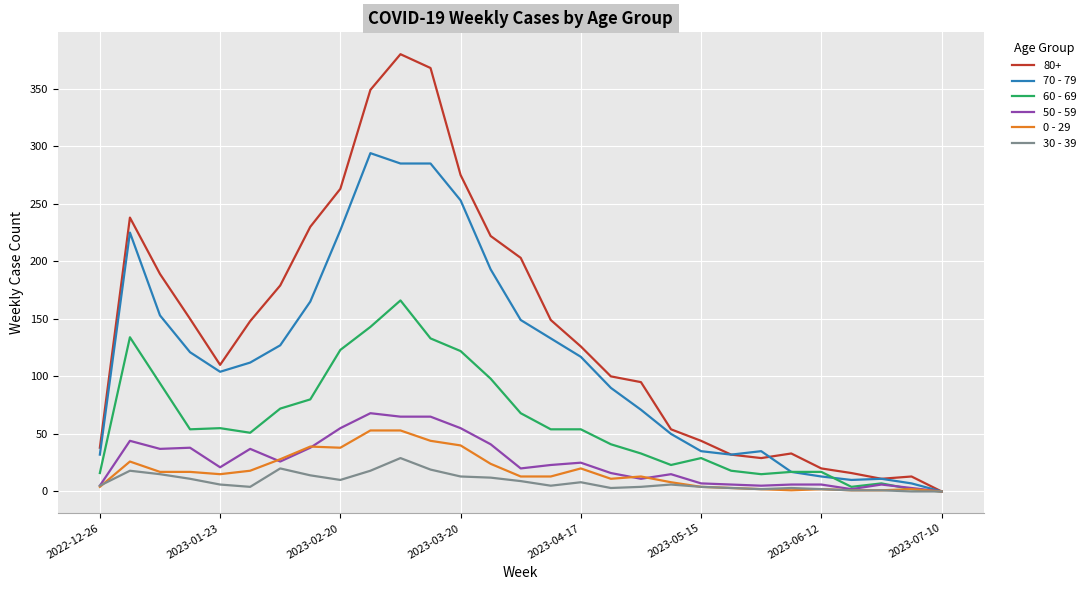

How many lines are shown in the chart?

6